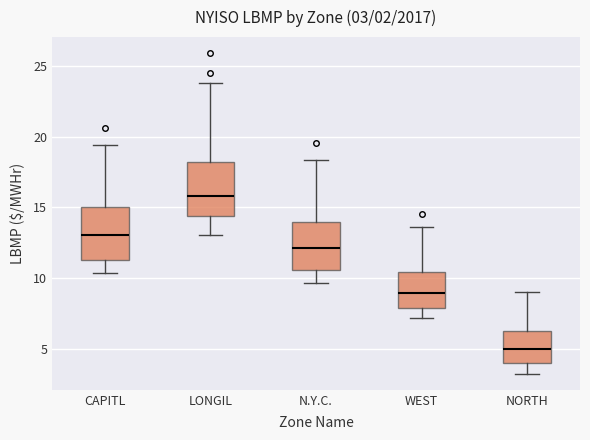

Which box has the lowest median line?

NORTH